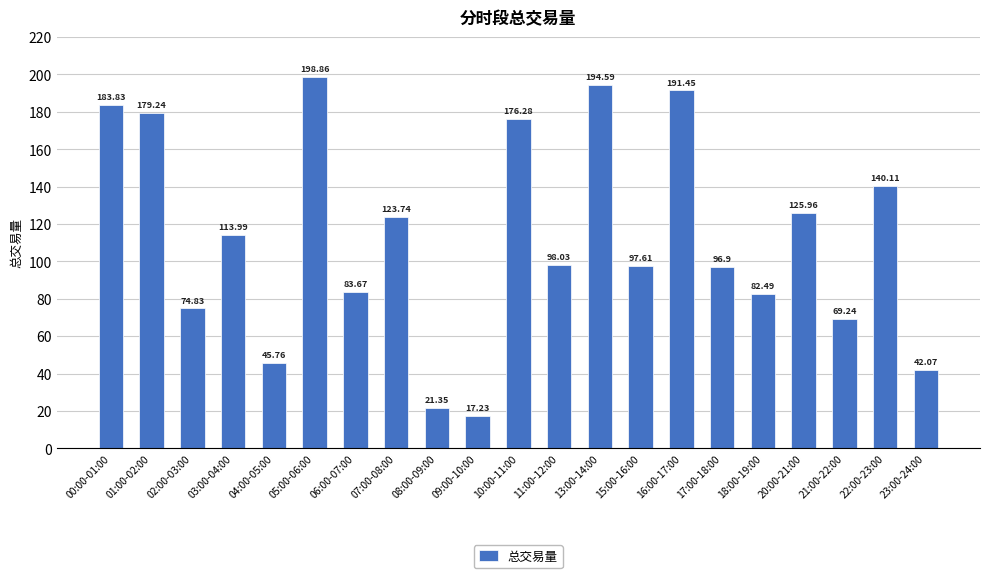

How many values exceed 98?

11